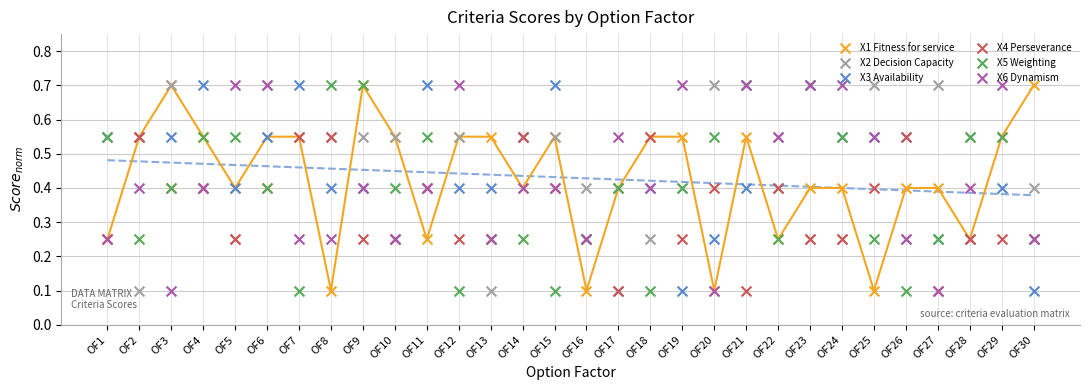

At how many categories does at least one series exceed 0?

30